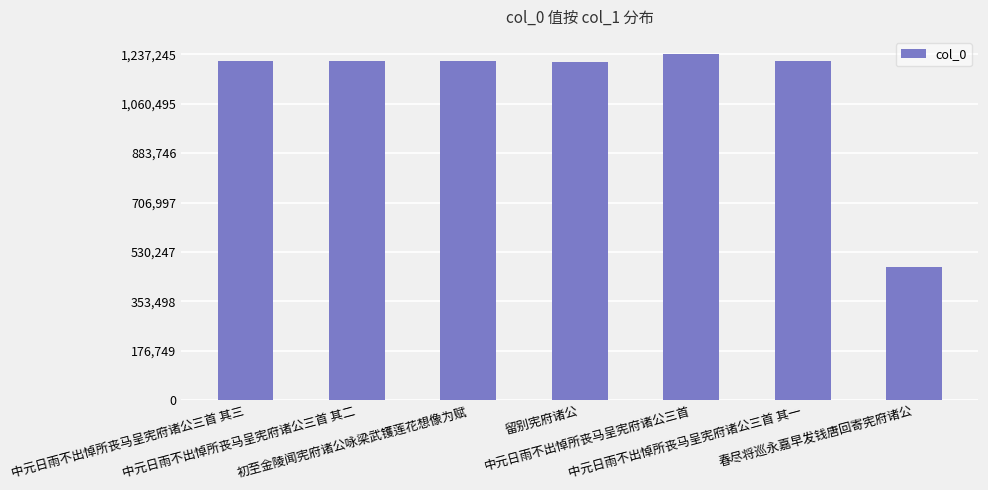

What is the sum of the values at 初至金陵闻宪府诸公咏梁武镬莲花想像为赋 and 中元日雨不出悼所丧马呈宪府诸公三首 其三?

2426709